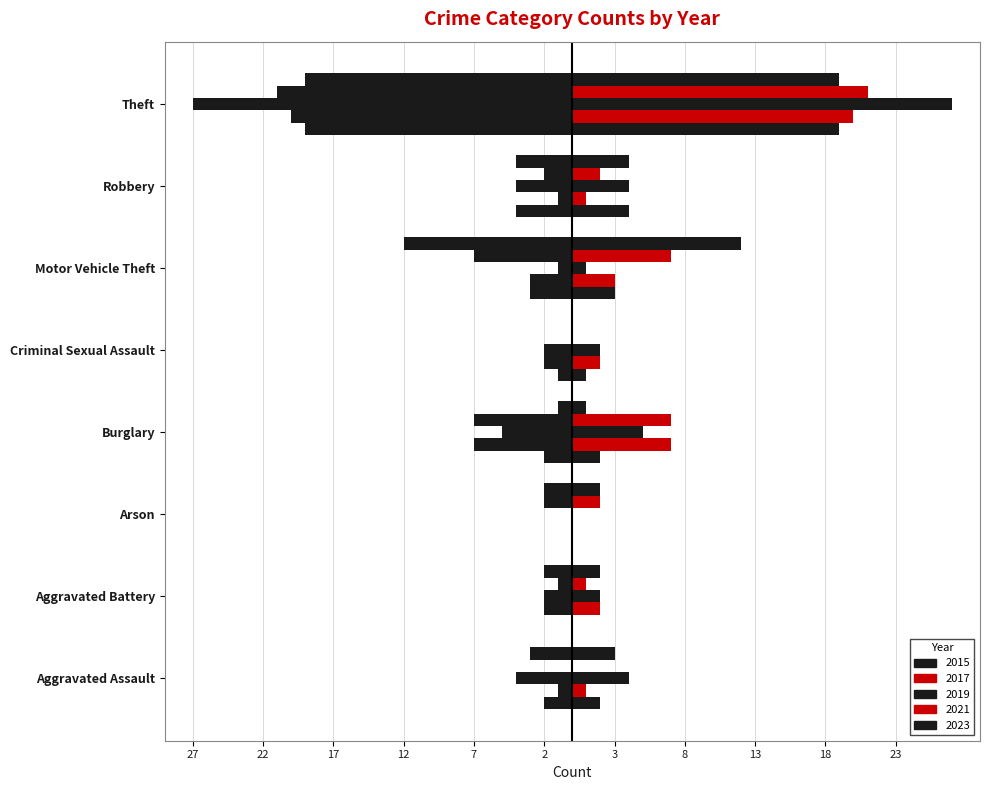

Count the number of categories in the chart.

8